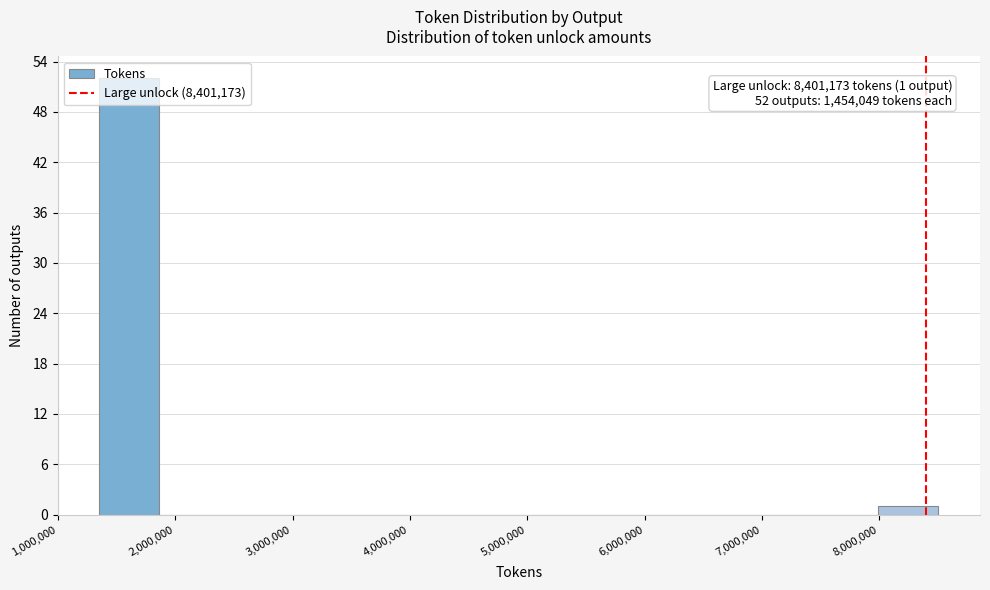

Over which range of the x-axis is the bar tallest?

1400000 to 1900000